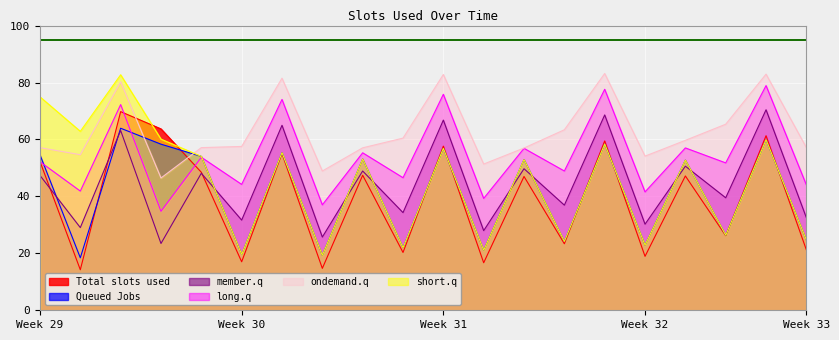

What is the maximum value for short.q?

82.7